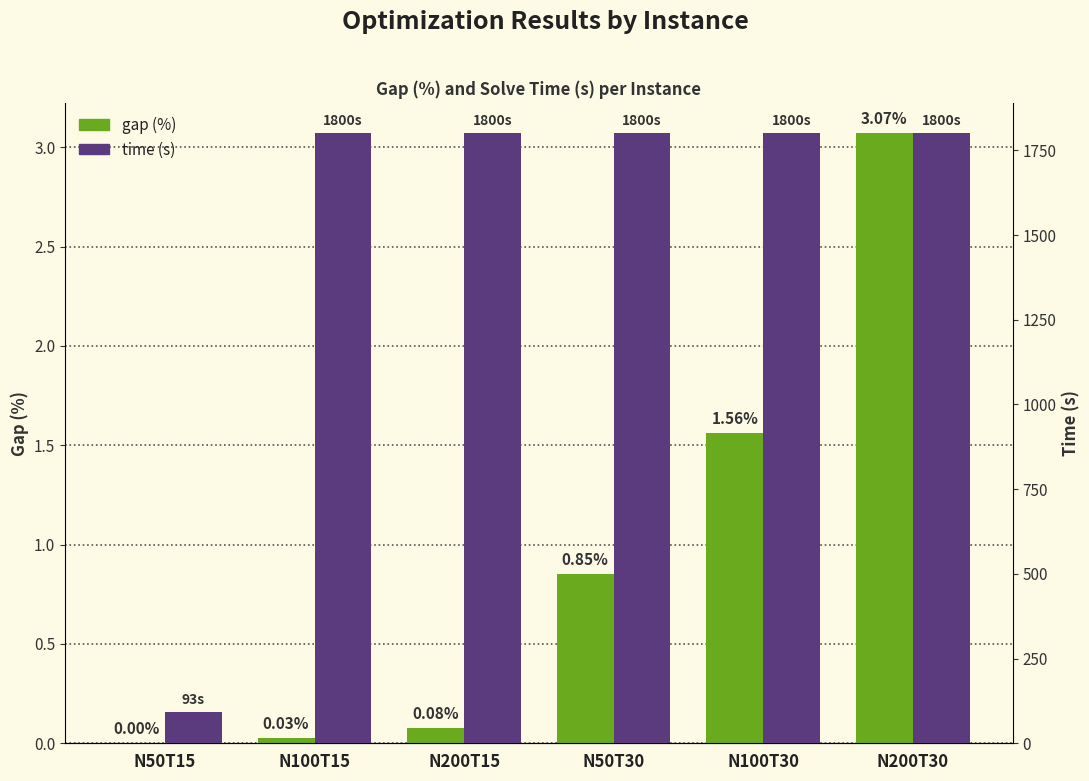

Between N50T15 and N200T15, which series saw the biggest shift?

time (s)